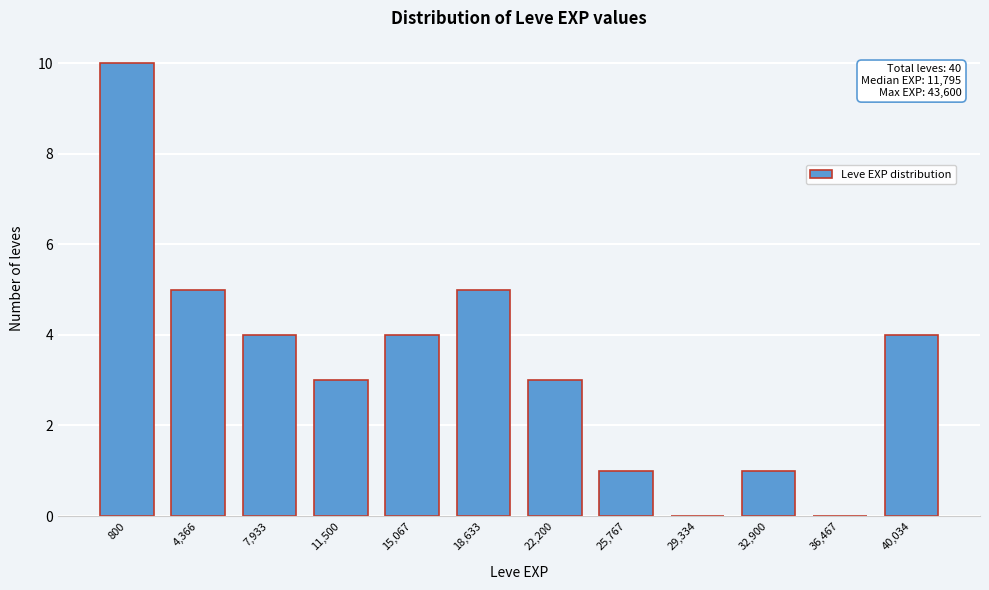

Reading left to right, extract all data points from this chart.

800=10	4,366=5	7,933=4	11,500=3	15,067=4	18,633=5	22,200=3	25,767=1	29,334=0	32,900=1	36,467=0	40,034=4